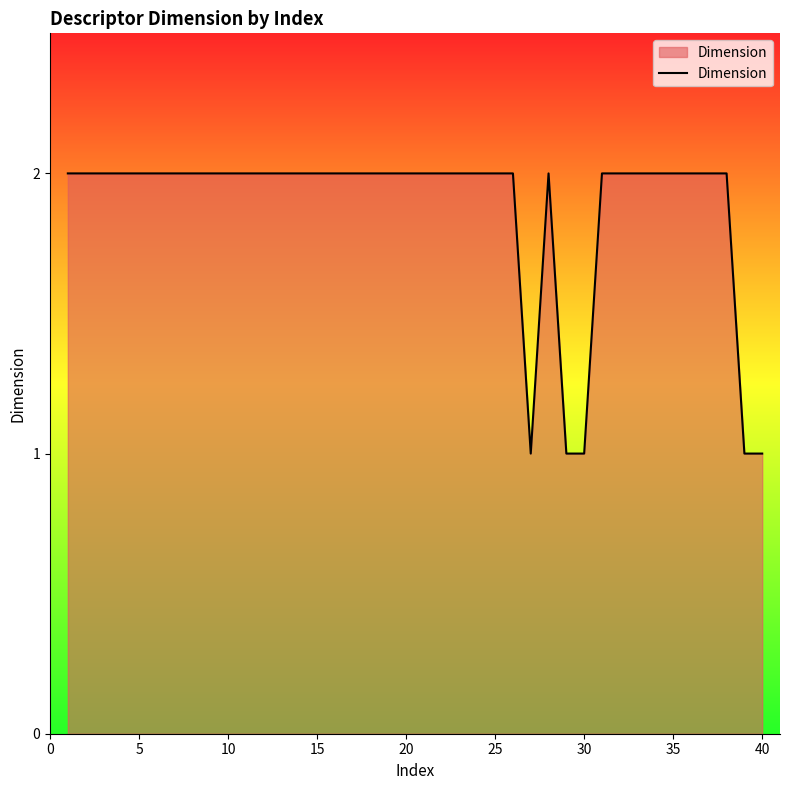

True or false: the data has more than 1 interior local peaks.

False